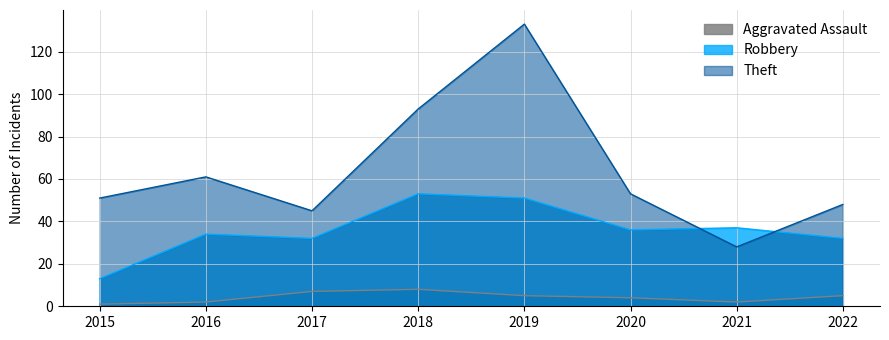

True or false: Theft has more than 2 interior local peaks.

False